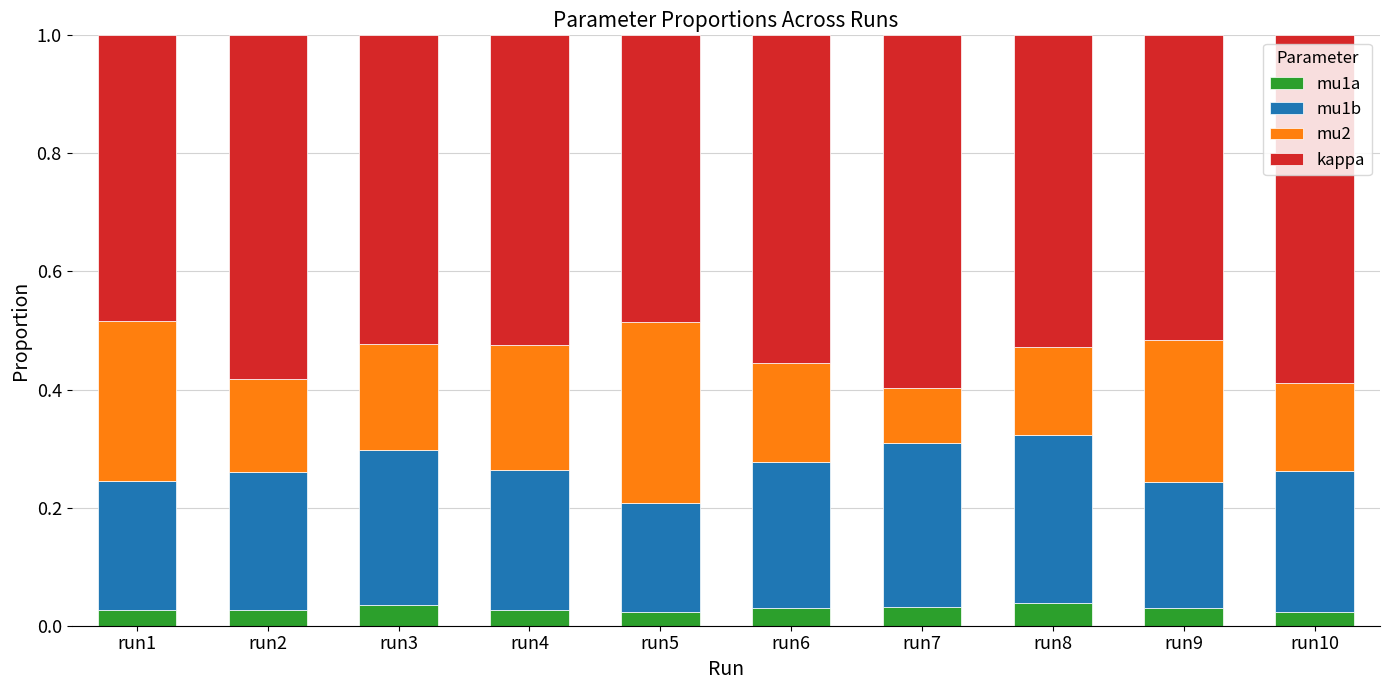

Count the mu2 values in the range 0 to 1.

10